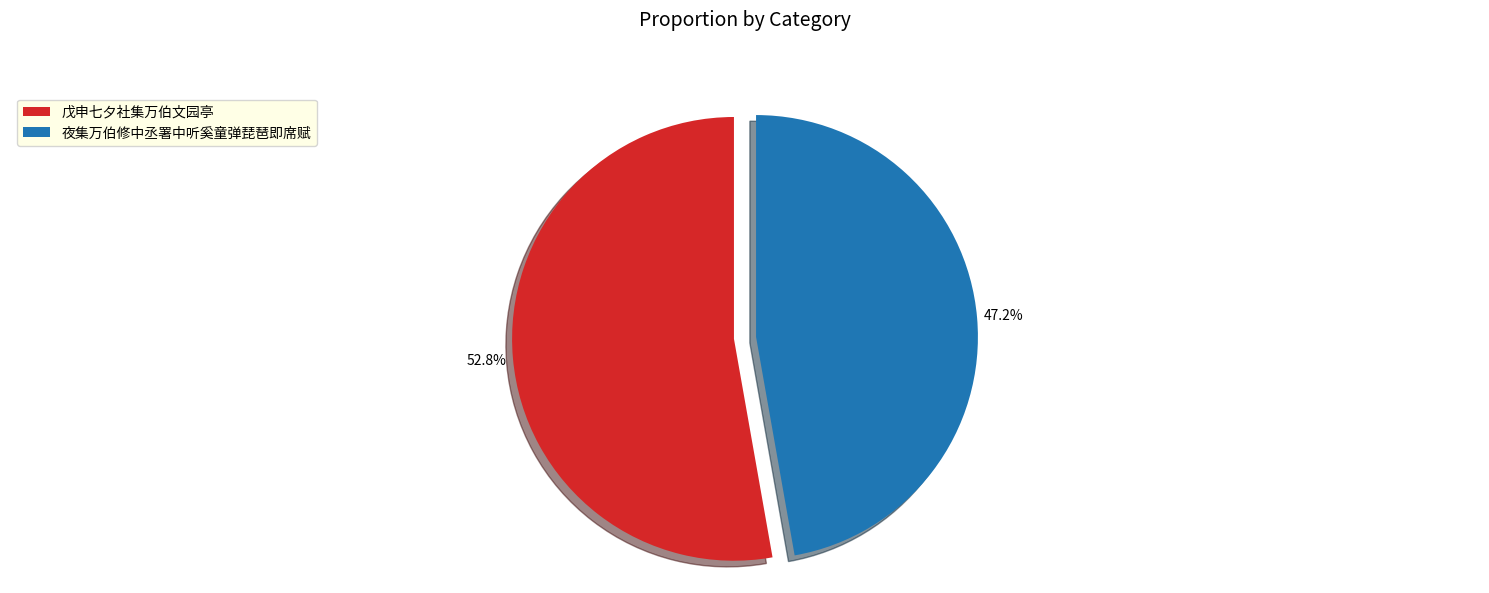

Count the number of slices in the pie.

2